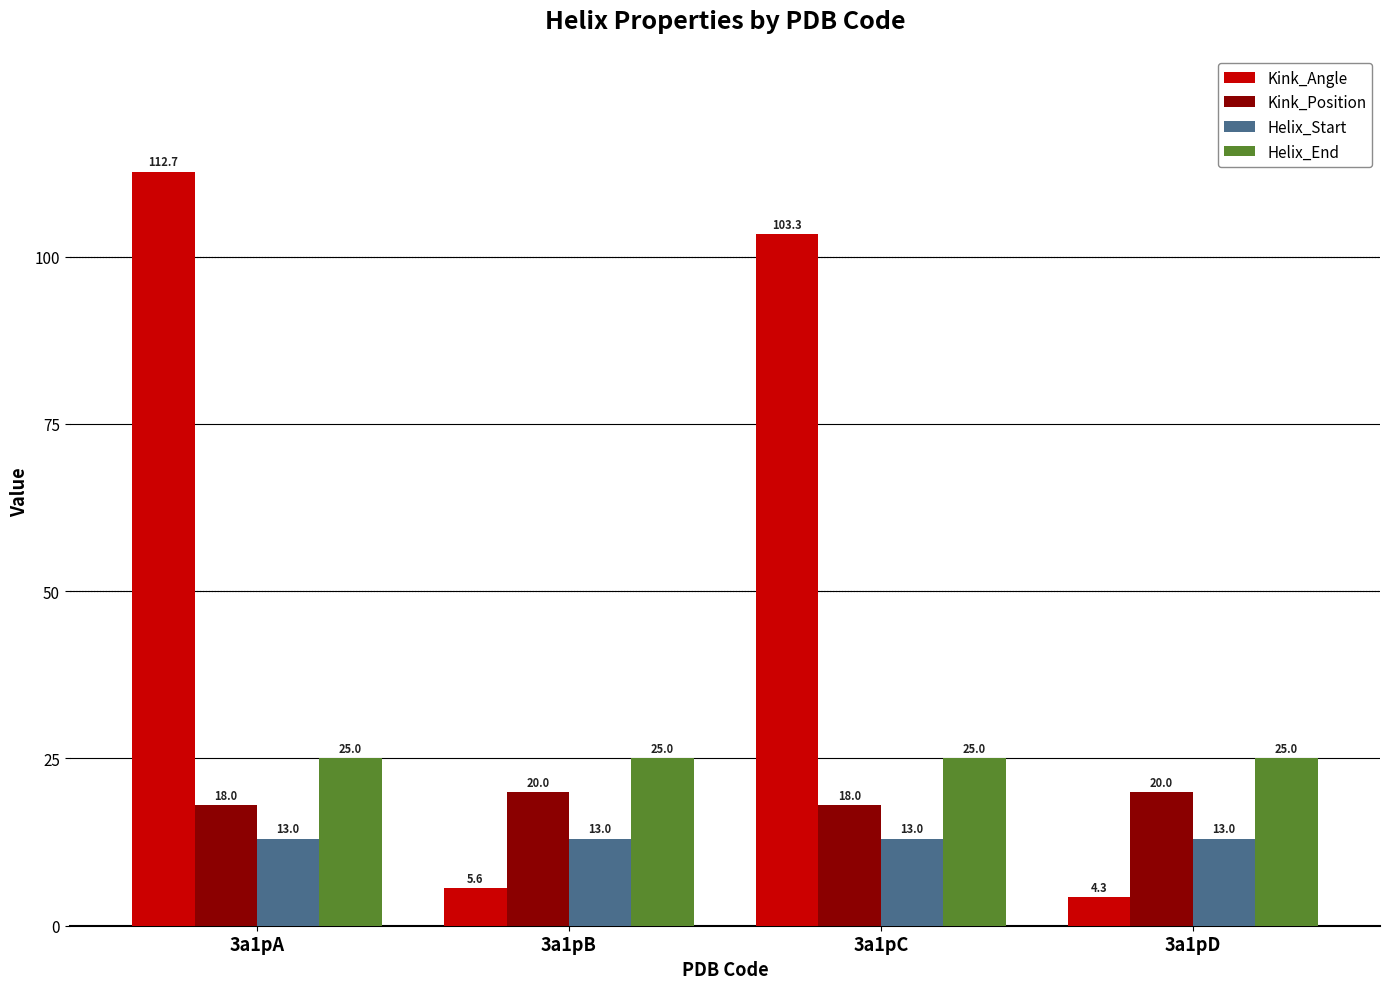

Reading left to right, transcribe all the data shown in this chart.

Kink_Angle: 3a1pA=112.7	3a1pB=5.6	3a1pC=103.3	3a1pD=4.3
Kink_Position: 3a1pA=18.0	3a1pB=20.0	3a1pC=18.0	3a1pD=20.0
Helix_Start: 3a1pA=13.0	3a1pB=13.0	3a1pC=13.0	3a1pD=13.0
Helix_End: 3a1pA=25.0	3a1pB=25.0	3a1pC=25.0	3a1pD=25.0